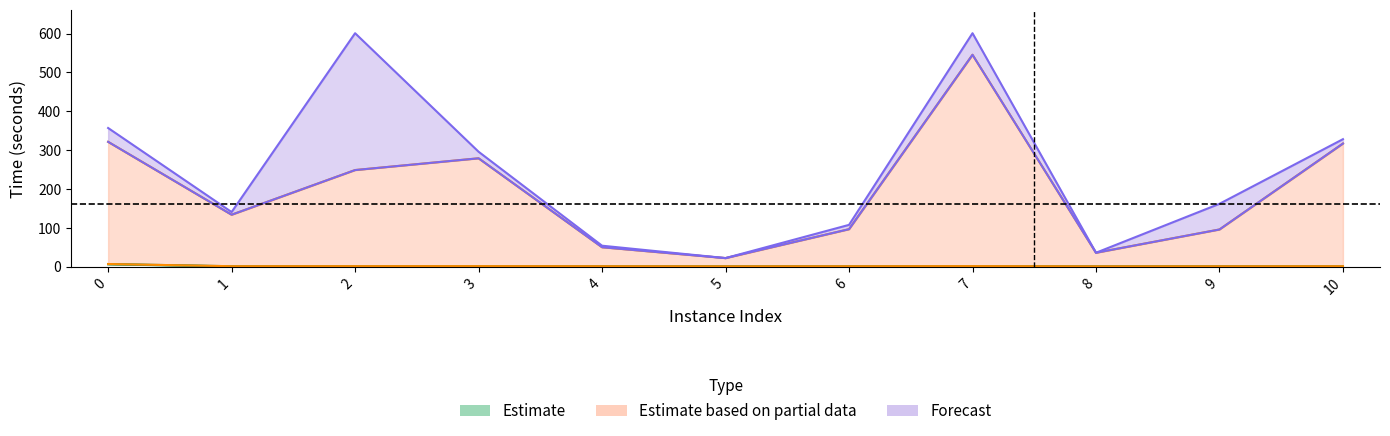

Does the chart display data point markers on the line(s)?

No